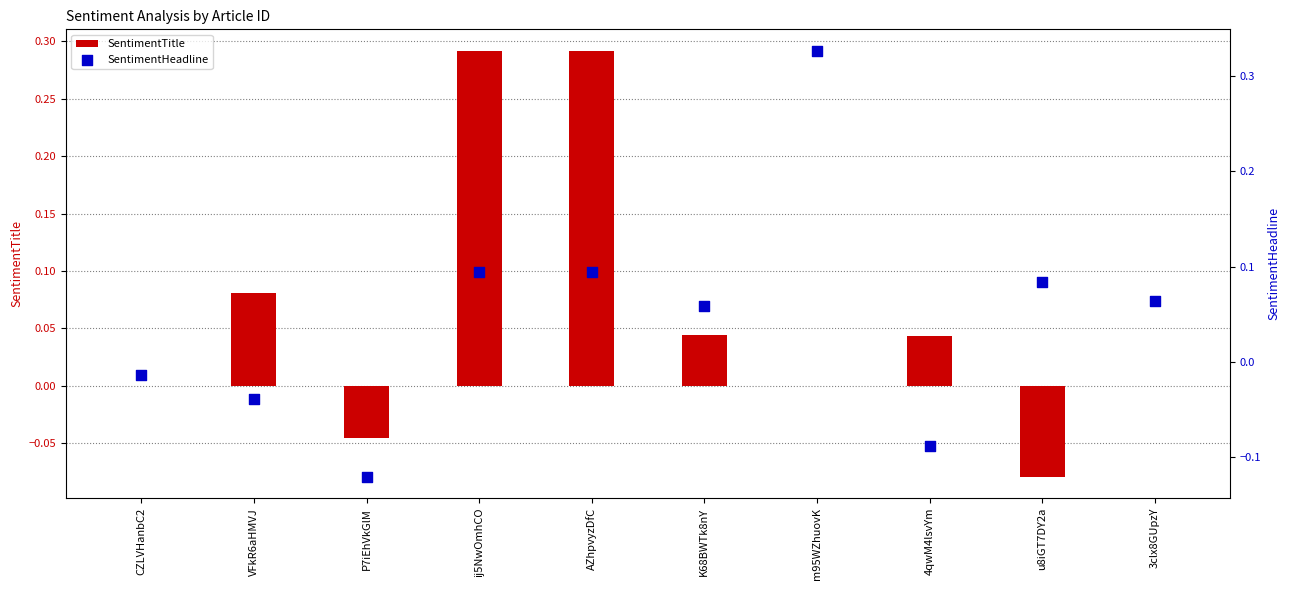

Is the value of SentimentHeadline at u8iGT7DY2a greater than the value of SentimentTitle at AZhpvyzDfC?

No